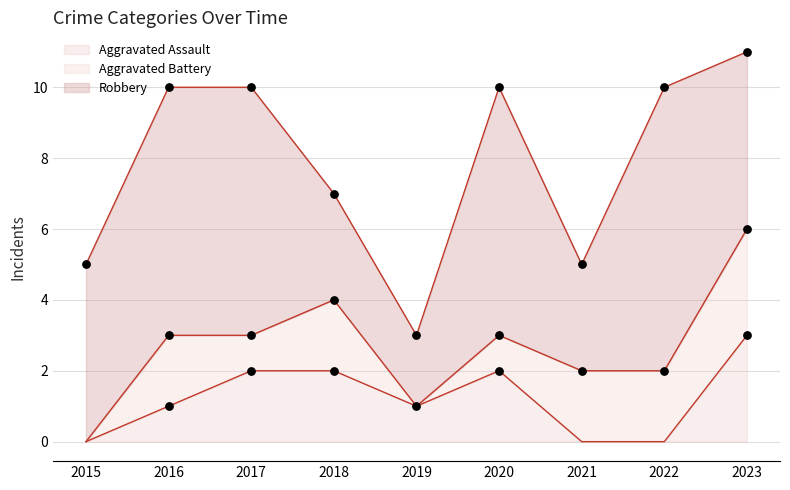

Is the value of Robbery at 2023 greater than the value of Aggravated Assault at 2021?

Yes